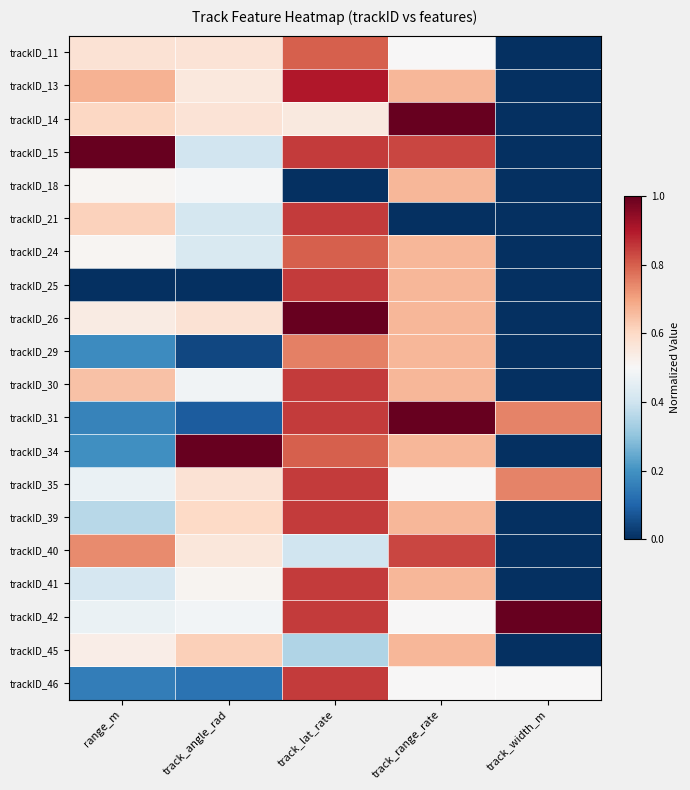

What is the total value across all series at track_width_m?

3.0